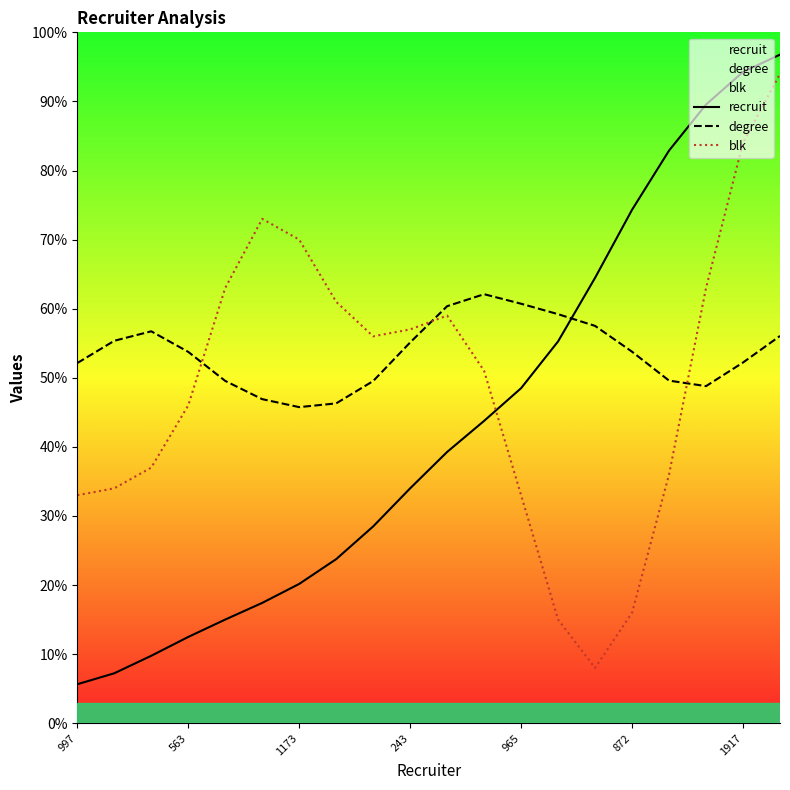

Rank the series at 243 from lowest to highest value.

recruit, degree, blk